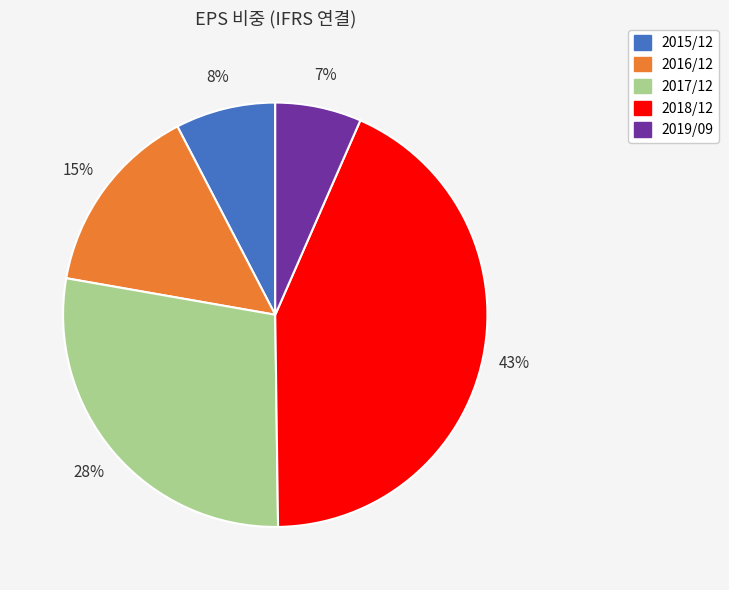

To the nearest percent, what is the average slice percentage?

20%